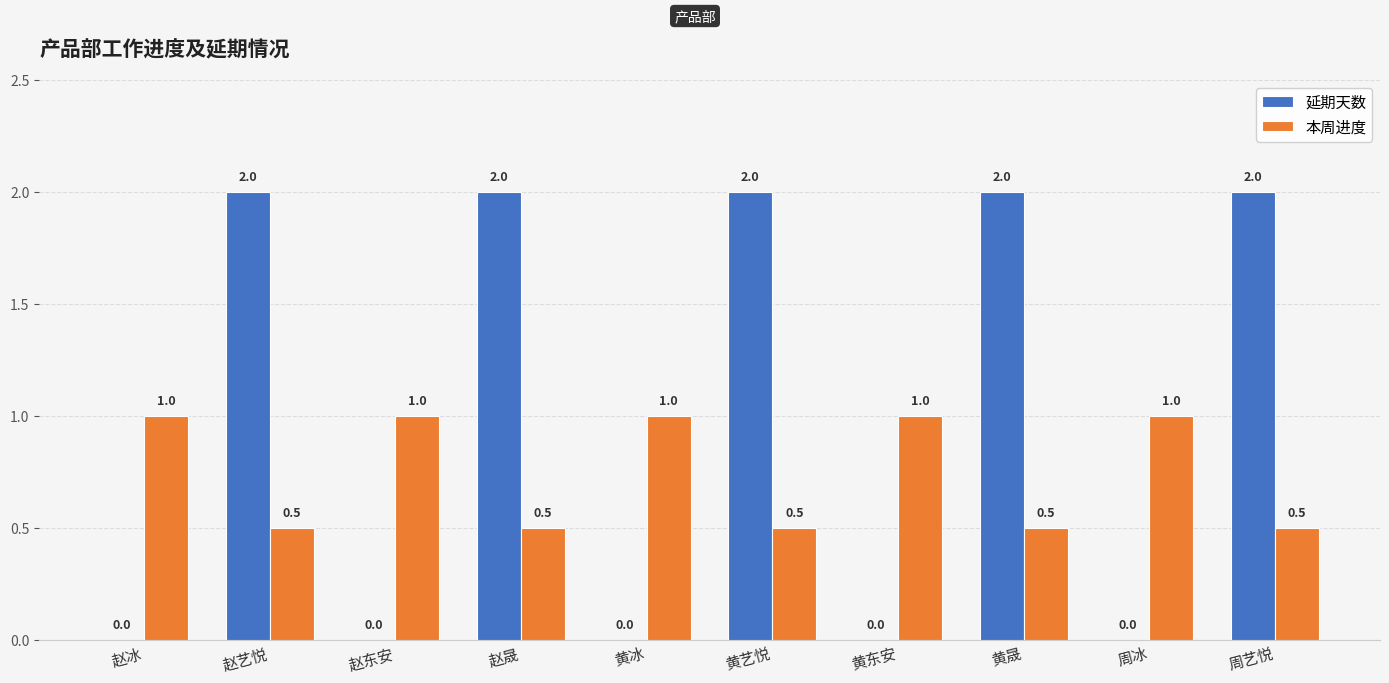

What is the greatest value displayed?

2.0